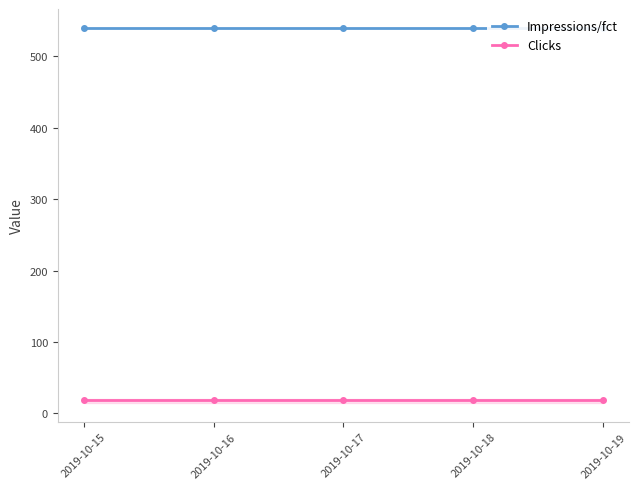

How many lines are shown in the chart?

2